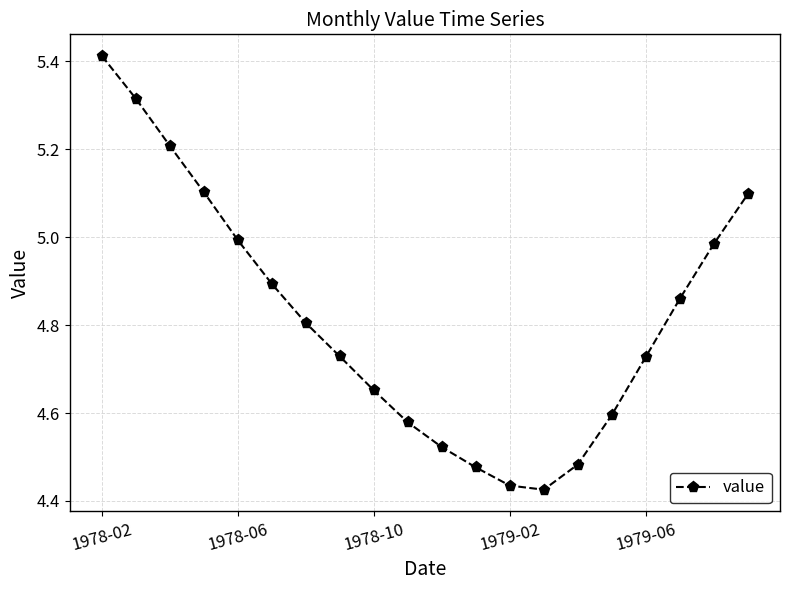

How many interior local valleys (lower than both neighbors) does the data have?

1